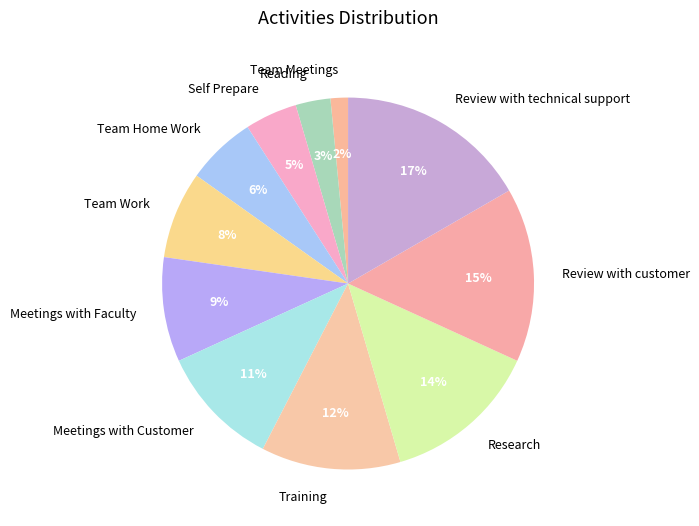

To the nearest percent, what is the average slice percentage?

9%